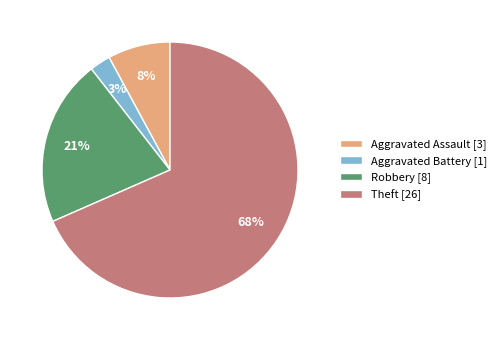

True or false: Robbery accounts for 21% of the total.

True